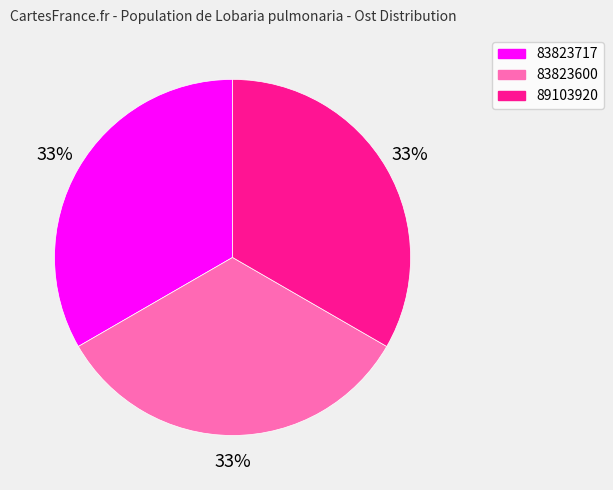

How many slices are in this pie chart?

3